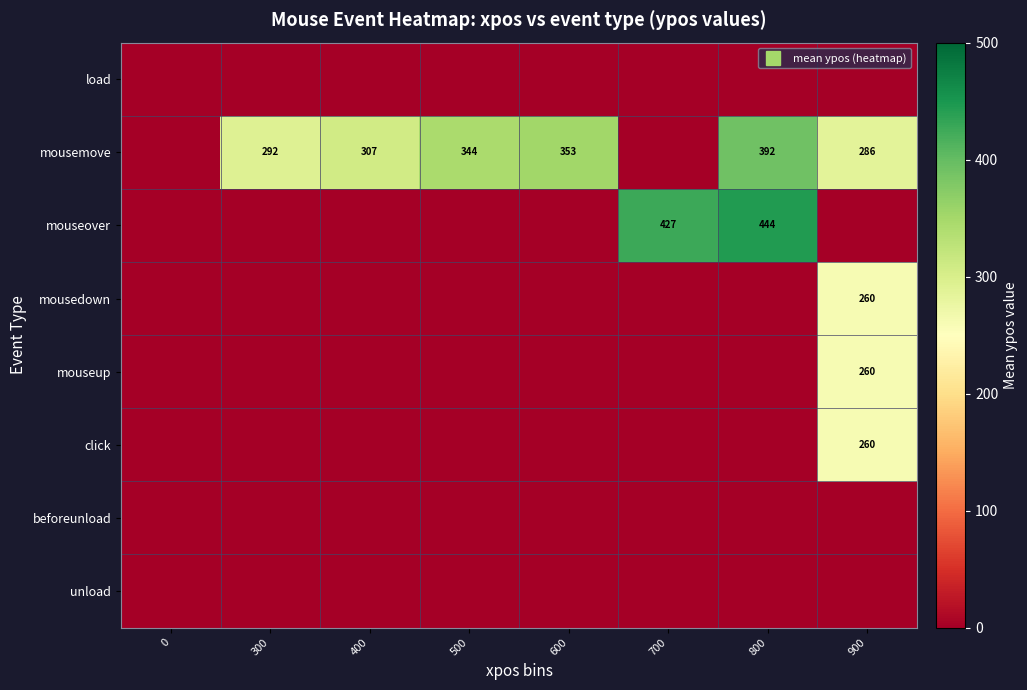

Rank the categories by mousemove value from lowest to highest.

0, 700, 900, 300, 400, 500, 600, 800